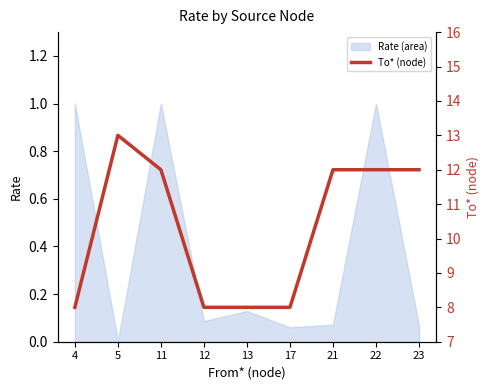

True or false: Rate (area) has a value of 0.0 at 23.

False